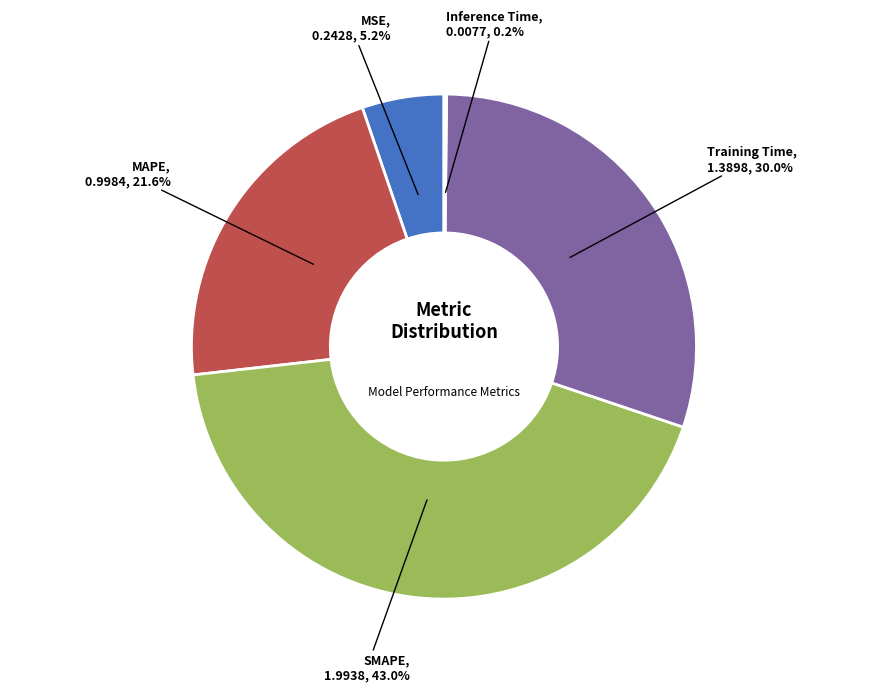

Which category has the biggest portion of the pie?

SMAPE